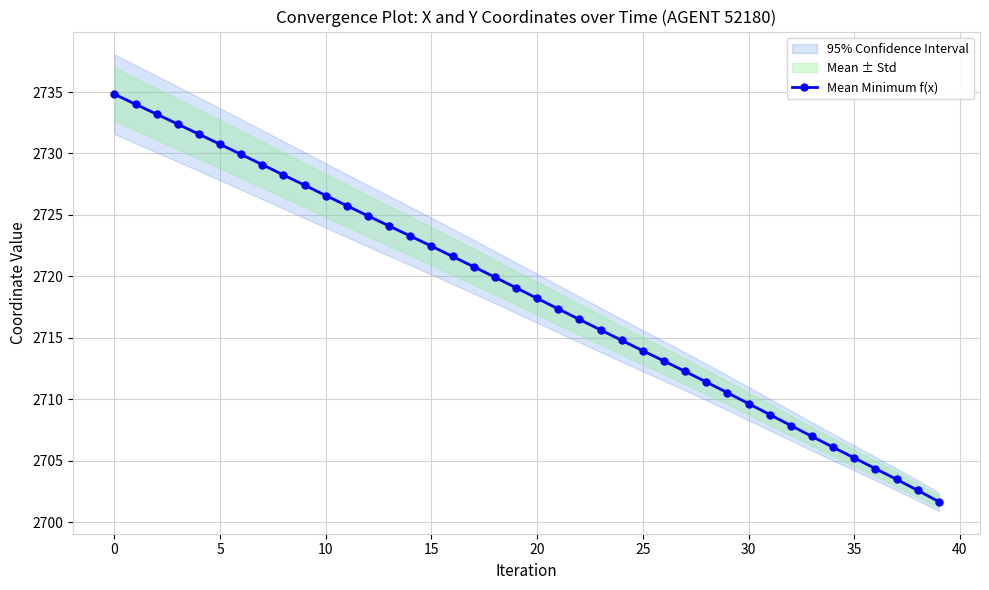

Reading right to left, transcribe all the data shown in this chart.

2701.7	2702.6	2703.5	2704.3	2705.2	2706.1	2707.0	2707.9	2708.8	2709.6	2710.5	2711.4	2712.3	2713.1	2713.9	2714.8	2715.6	2716.5	2717.3	2718.2	2719.1	2719.9	2720.8	2721.6	2722.5	2723.3	2724.1	2724.9	2725.8	2726.6	2727.4	2728.2	2729.1	2729.9	2730.8	2731.6	2732.4	2733.2	2734.0	2734.8